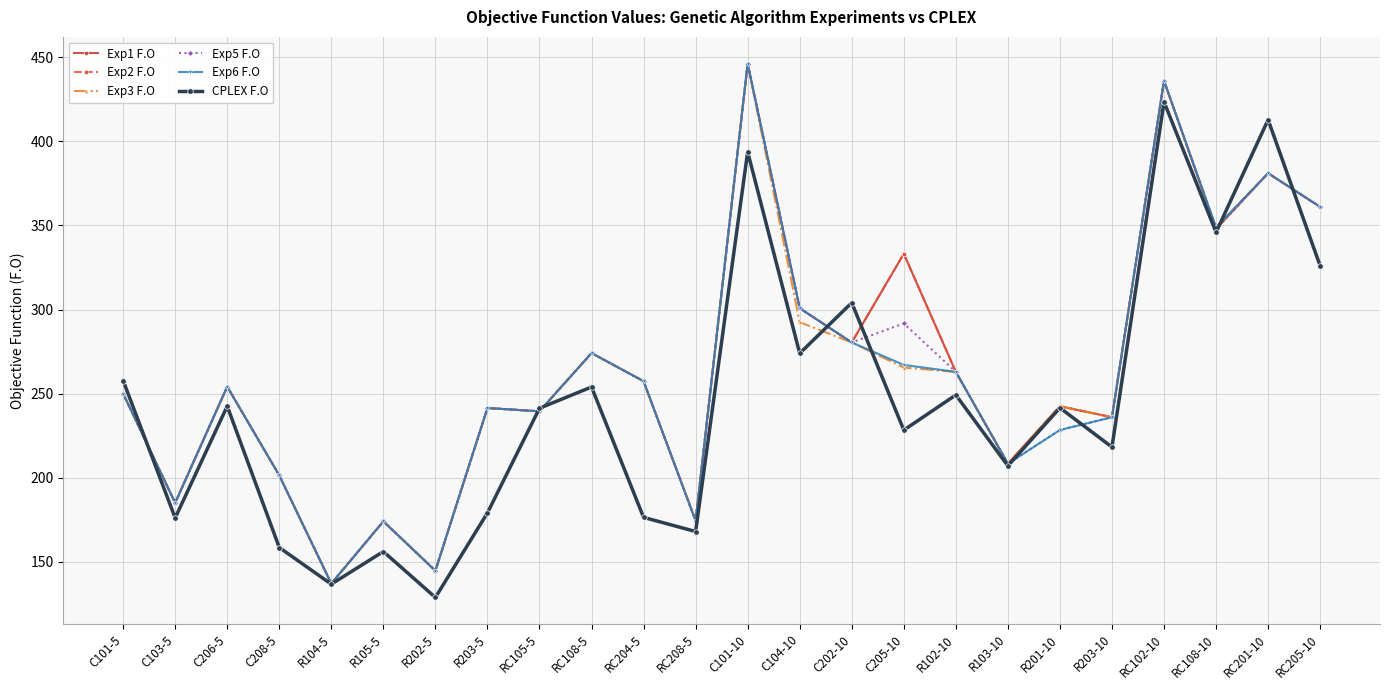

How many data points in Exp6 F.O are above 254?

12